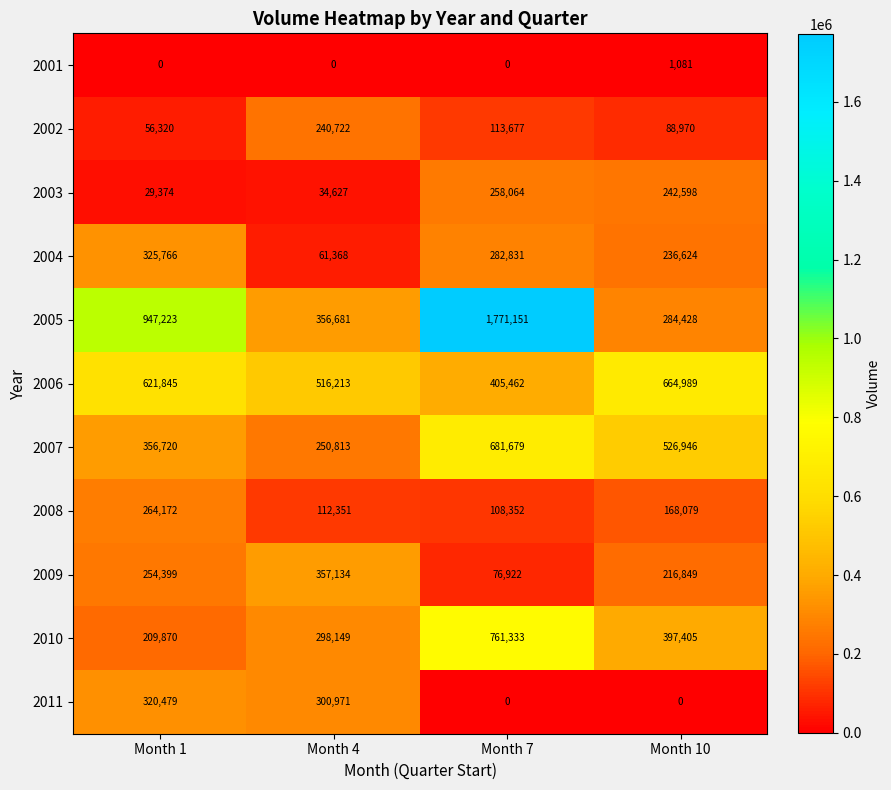

How many 2009 values are between 216849 and 357134?

3